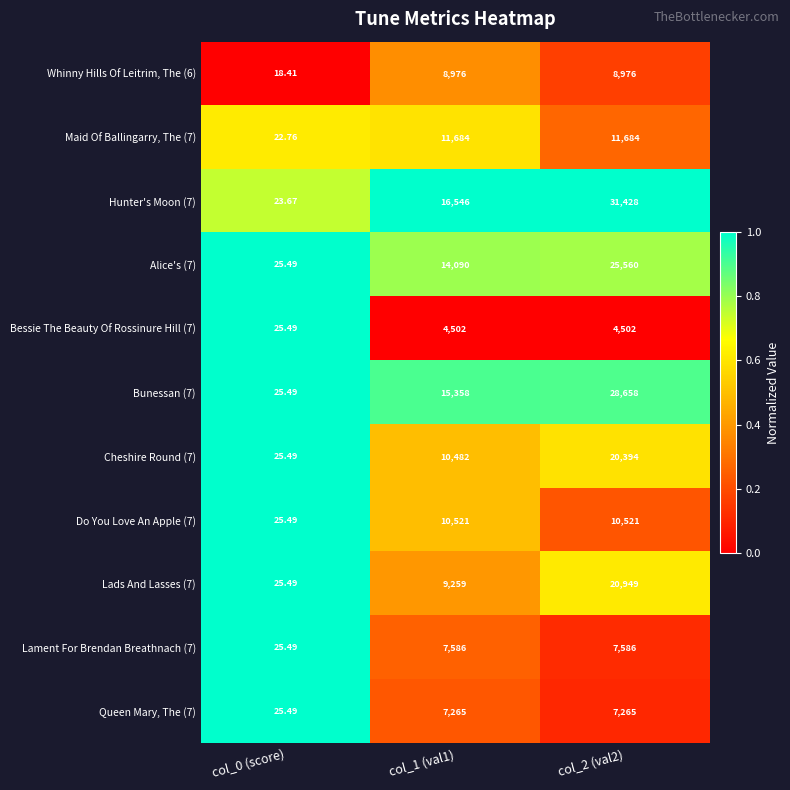

Is the value of Whinny Hills Of Leitrim, The (6) at col_0 (score) greater than the value of Lads And Lasses (7) at col_1 (val1)?

No